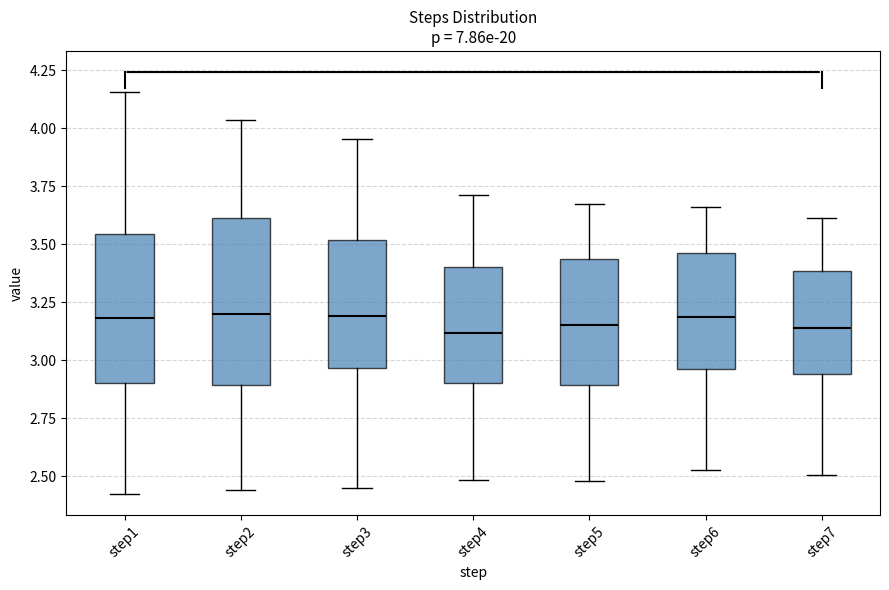

Where is the upper edge of the box for step2 on the y-axis? The values are not printed on the chart, so give them approximately, as read against the axis.

3.60